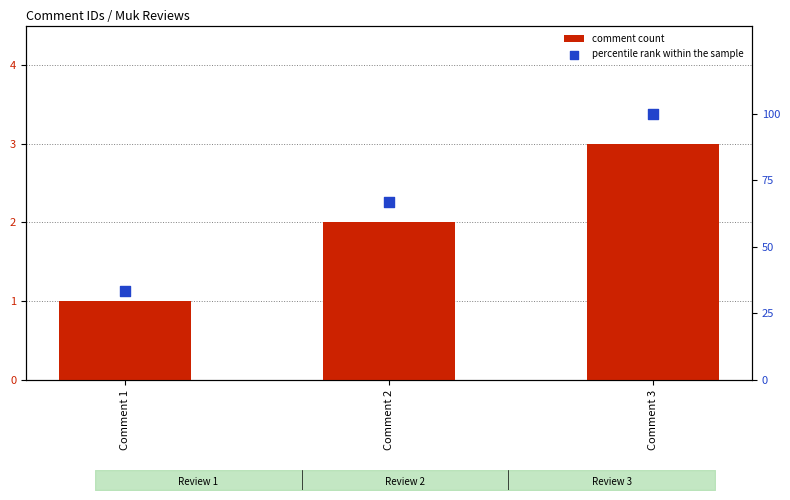

At which category is the sum across all series the highest?

Comment 3